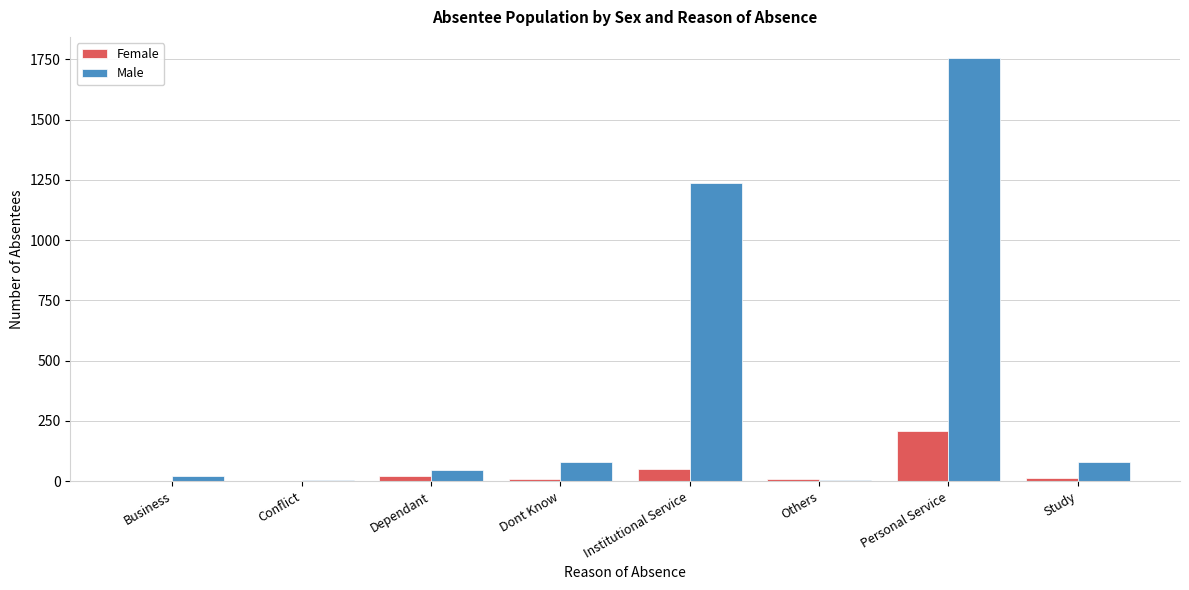

Between Business and Personal Service, which series saw the biggest shift?

Male